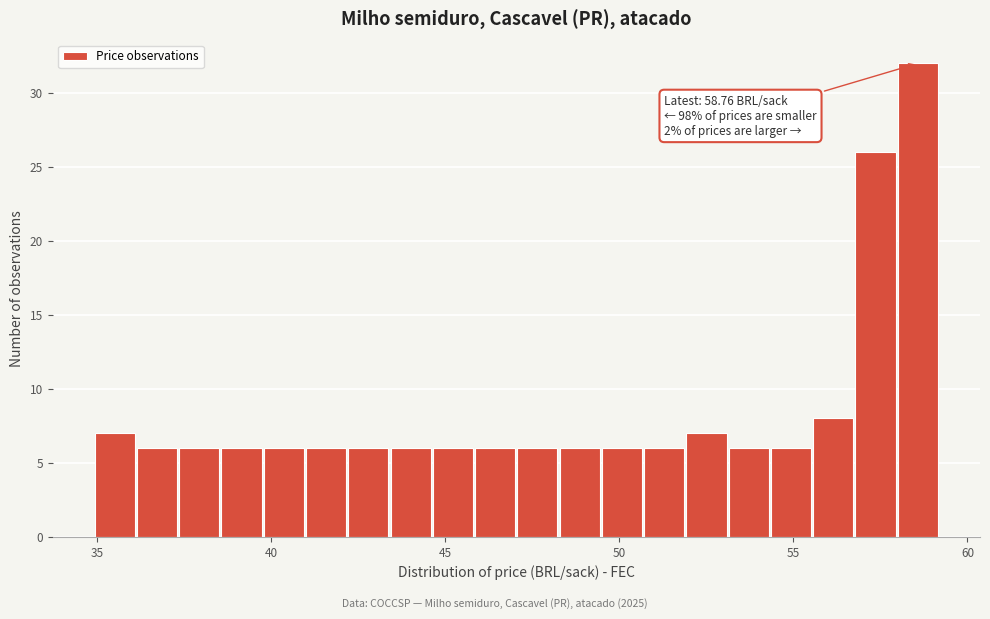

Around what value on the x-axis is the tallest bar? Give the approximate position of its centre, as read against the axis.

58.5